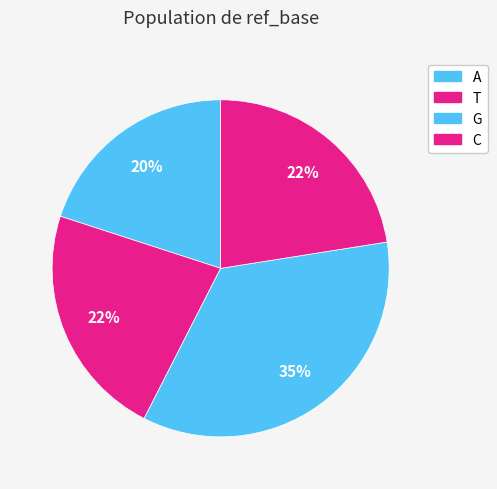

Count the number of slices in the pie.

4